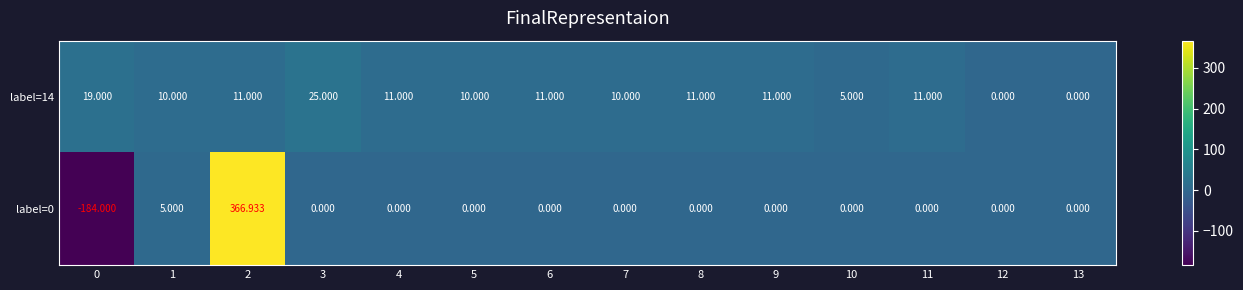

List the series in order of their peak value, lowest first.

label=14, label=0